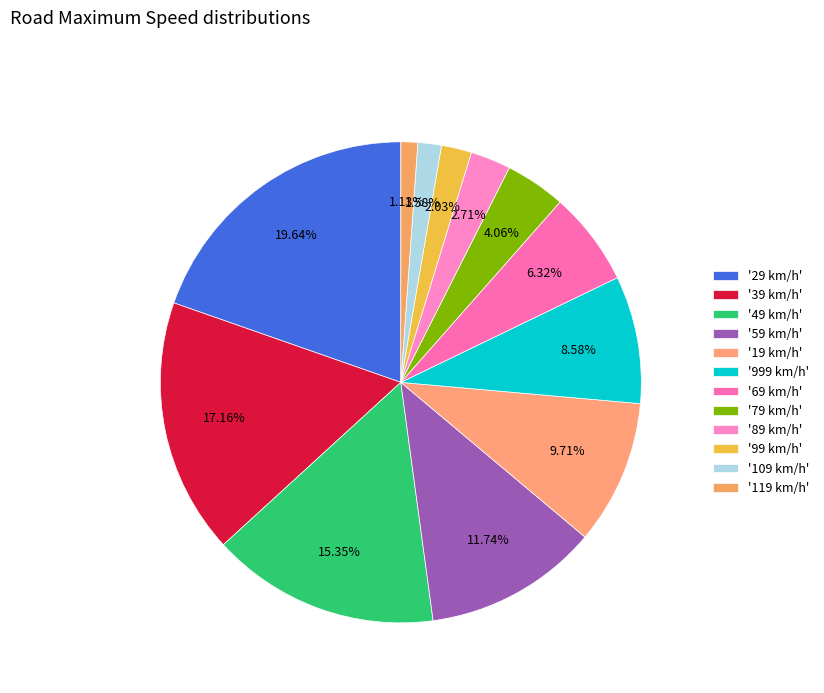

Count the number of slices in the pie.

12